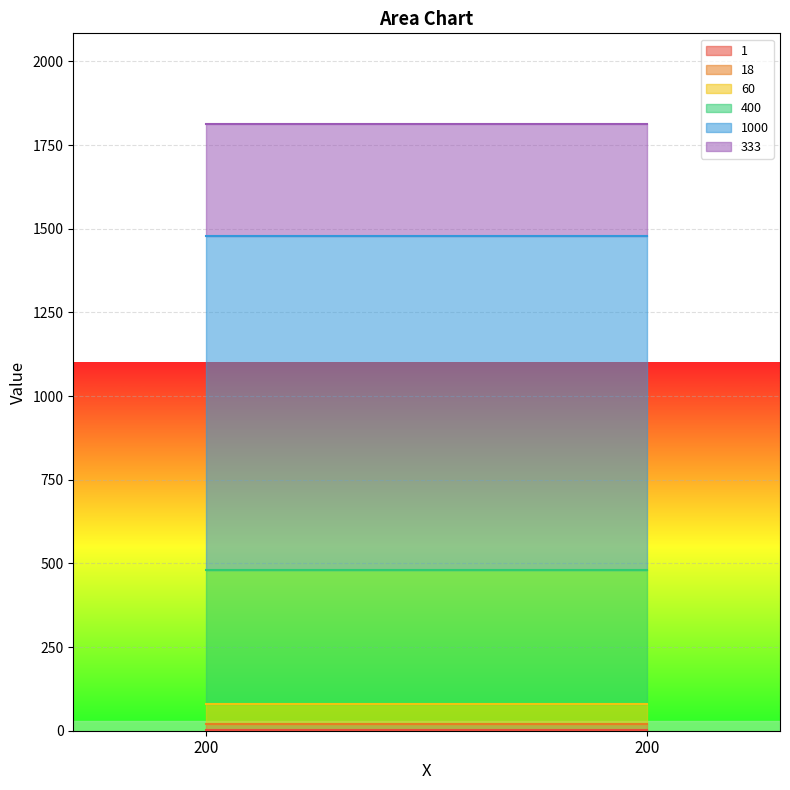

How many data points does each series have?

2